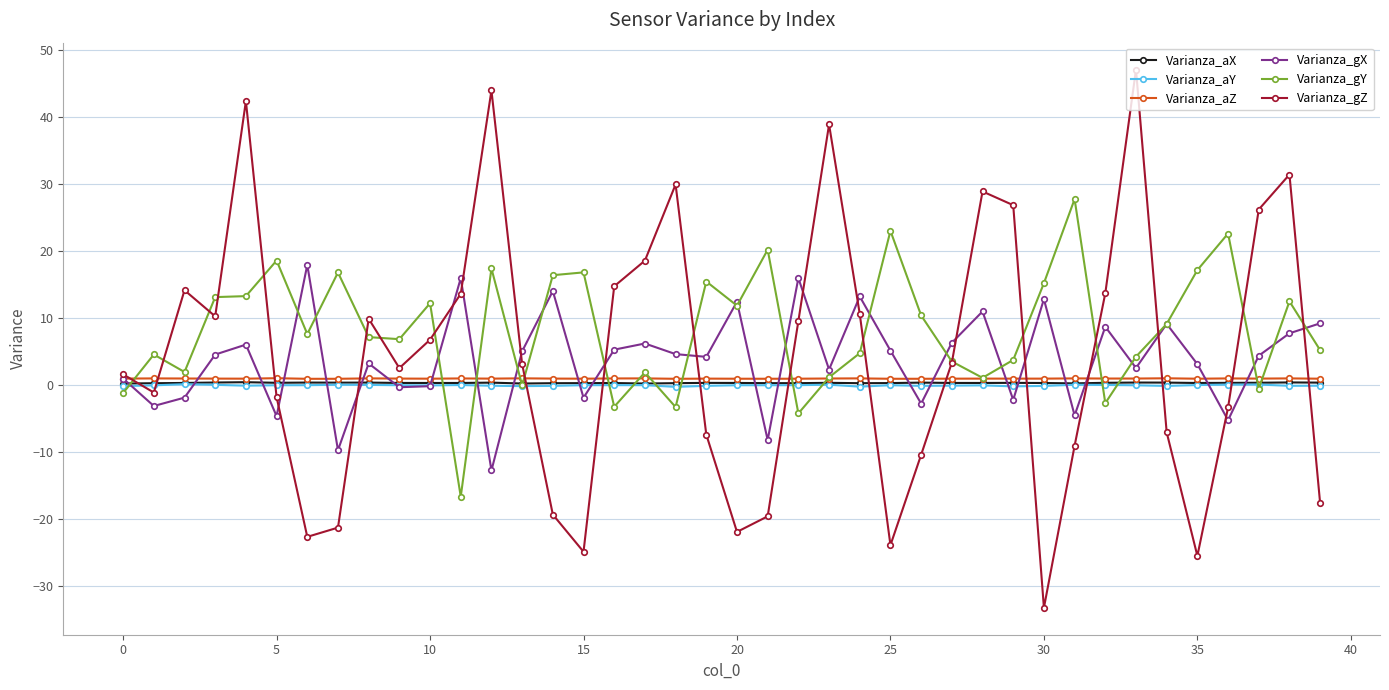

What is the maximum value for Varianza_gY?

27.7